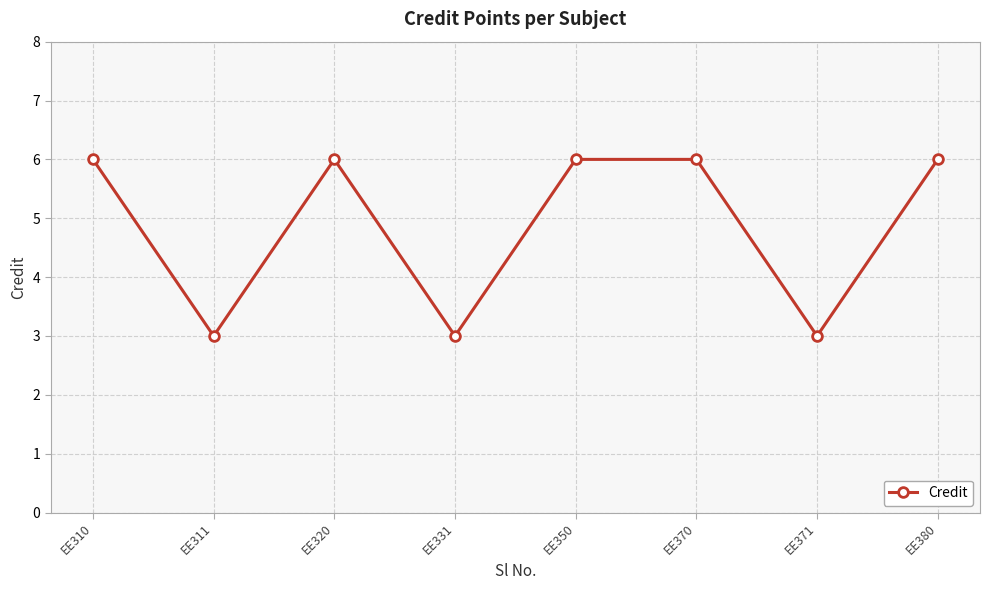

Count the number of data series in this chart.

1